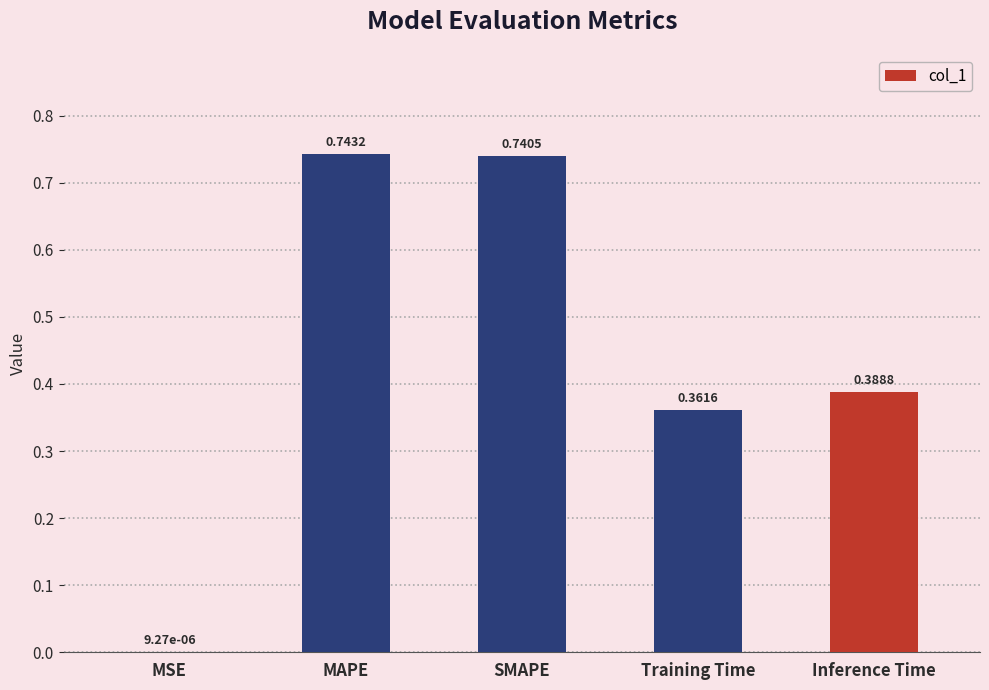

What is the change in value from MAPE to Inference Time?

-0.4